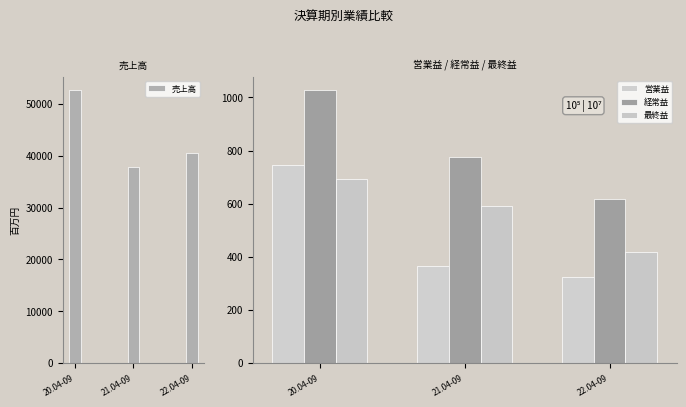

What is the label of the 1st bar from the right?

22.04-09